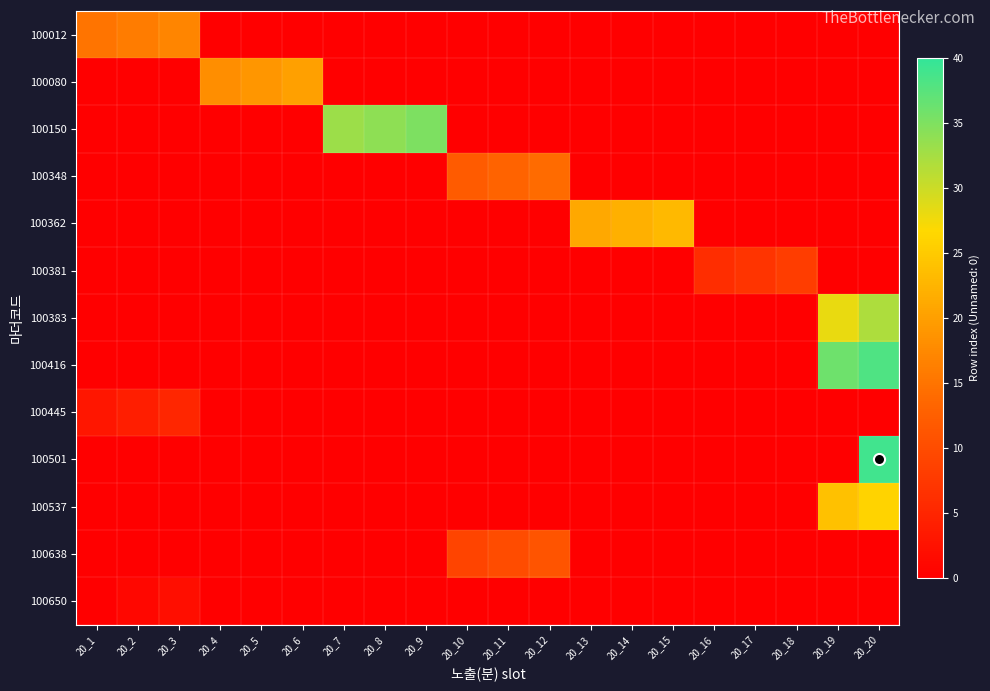

List the series in order of their peak value, highest first.

100501, 100416, 100150, 100383, 100537, 100362, 100080, 100012, 100348, 100638, 100381, 100445, 100650